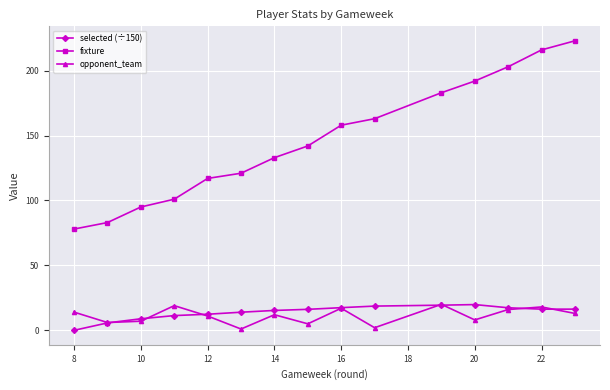

What is the highest value of the opponent_team series?

20.0